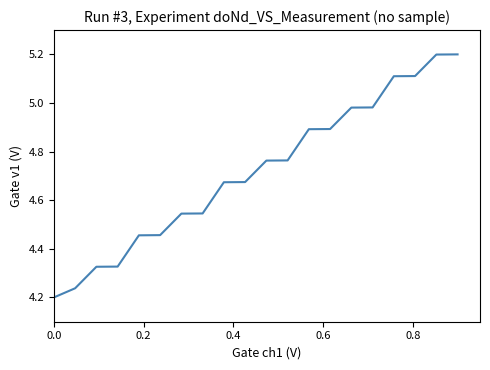

How many lines are shown in the chart?

1